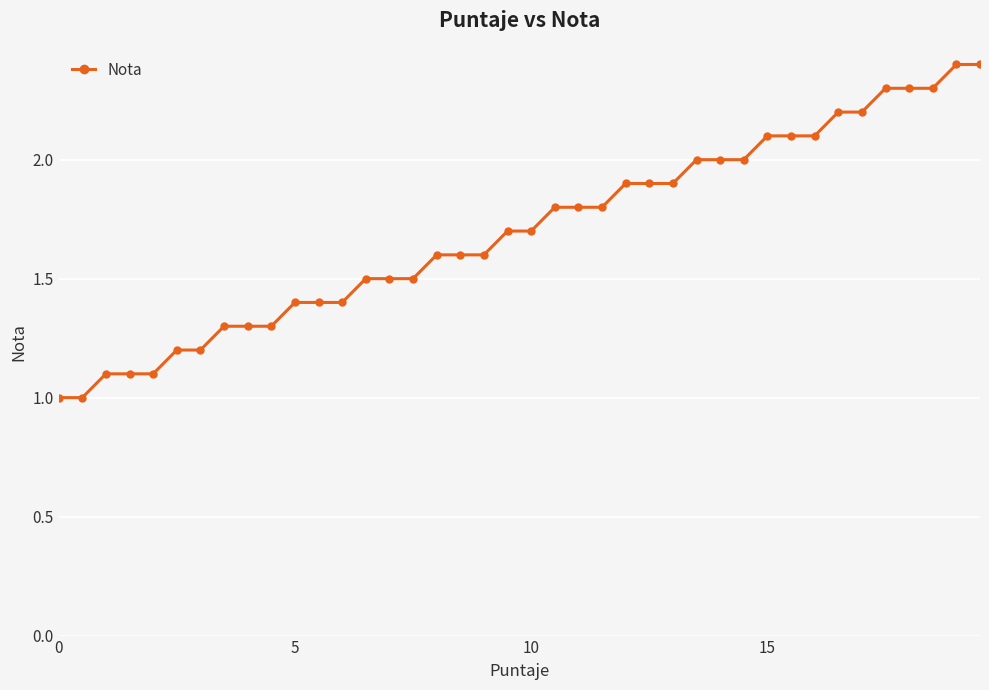

What is the sum of all values?

68.0